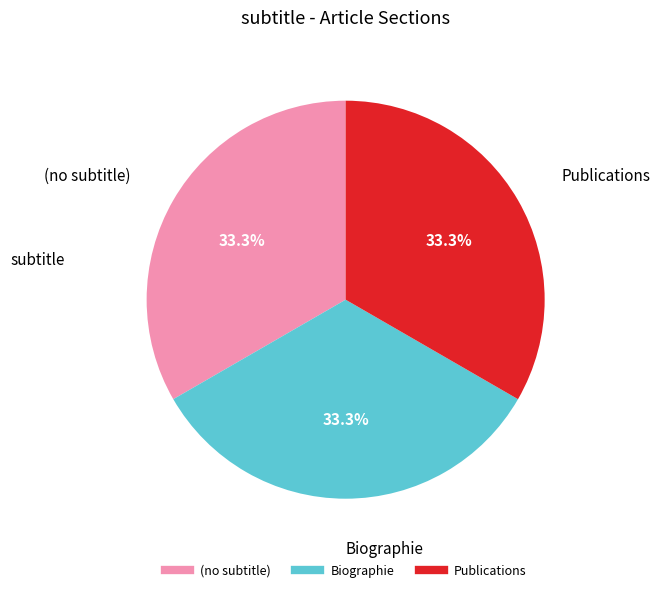

To the nearest percent, what portion does Biographie represent?

33%